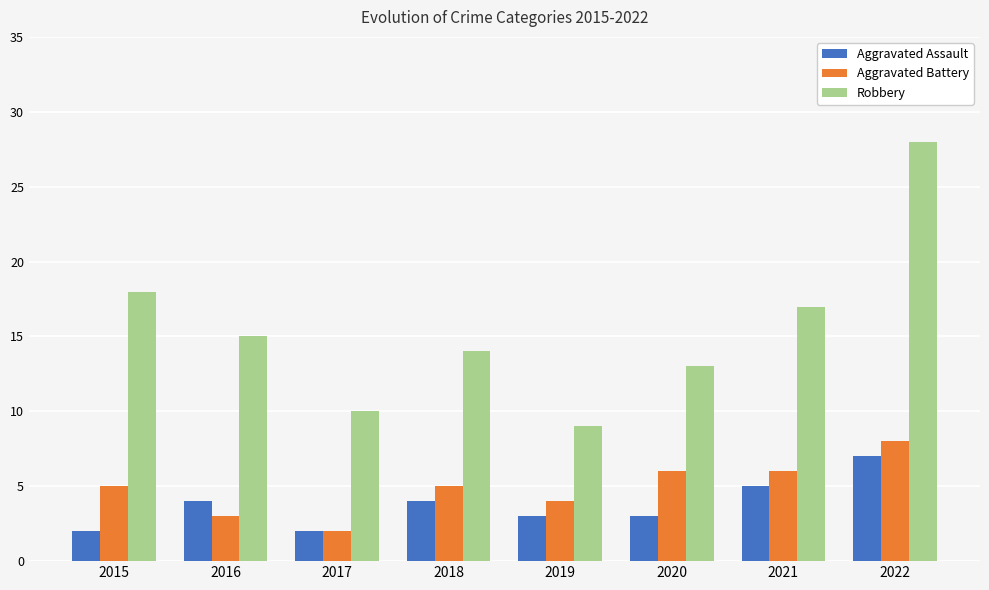

Which series has the largest range (max minus min)?

Robbery